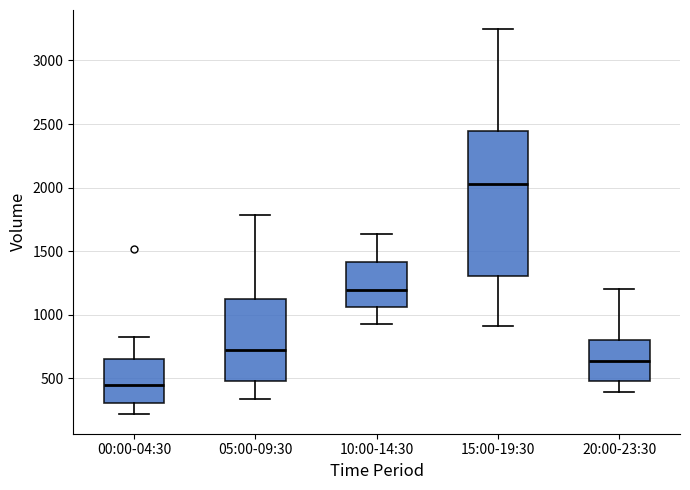

Where does the upper whisker of the box for 10:00-14:30 end on the y-axis? The values are not printed on the chart, so give them approximately, as read against the axis.

1650